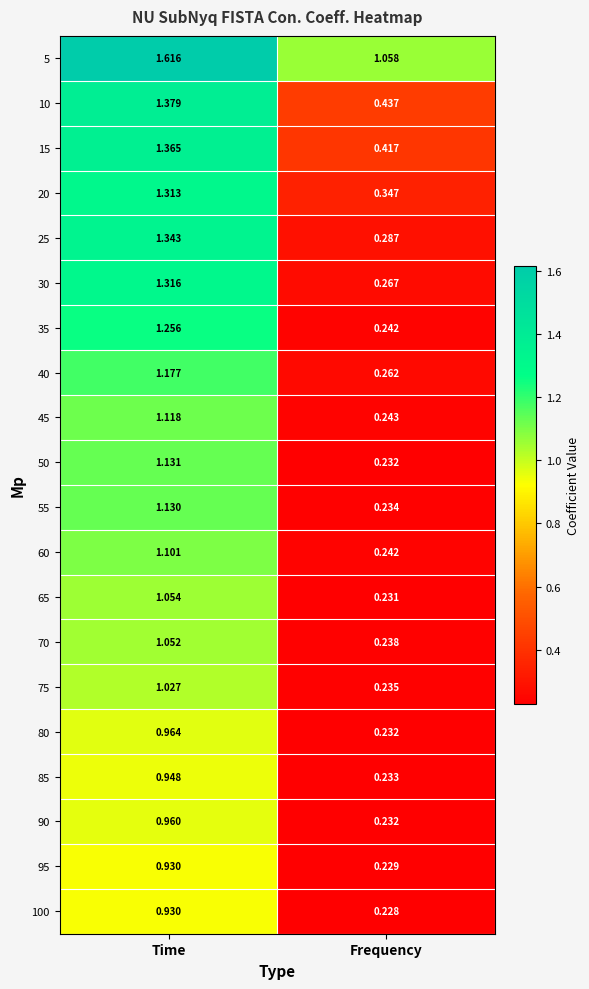

How many values in the 55 series exceed 1?

1